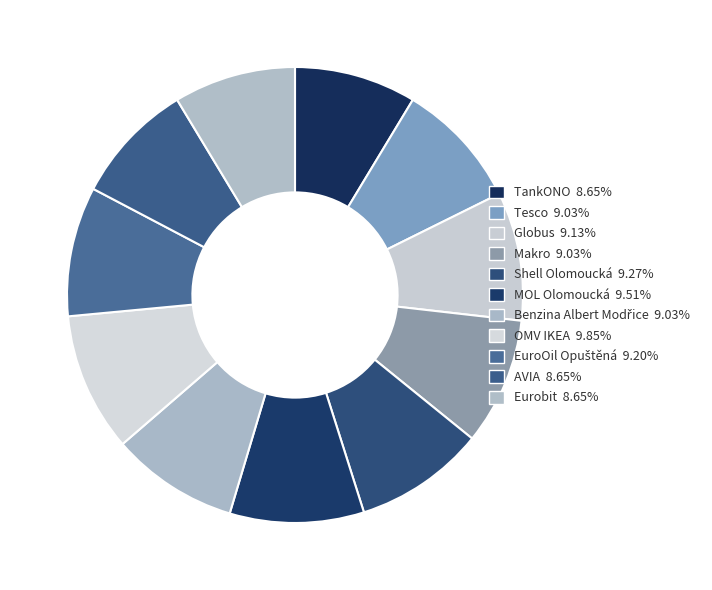

What is the change in value from Shell Olomoucká to EuroOil Opuštěná?

-0.3